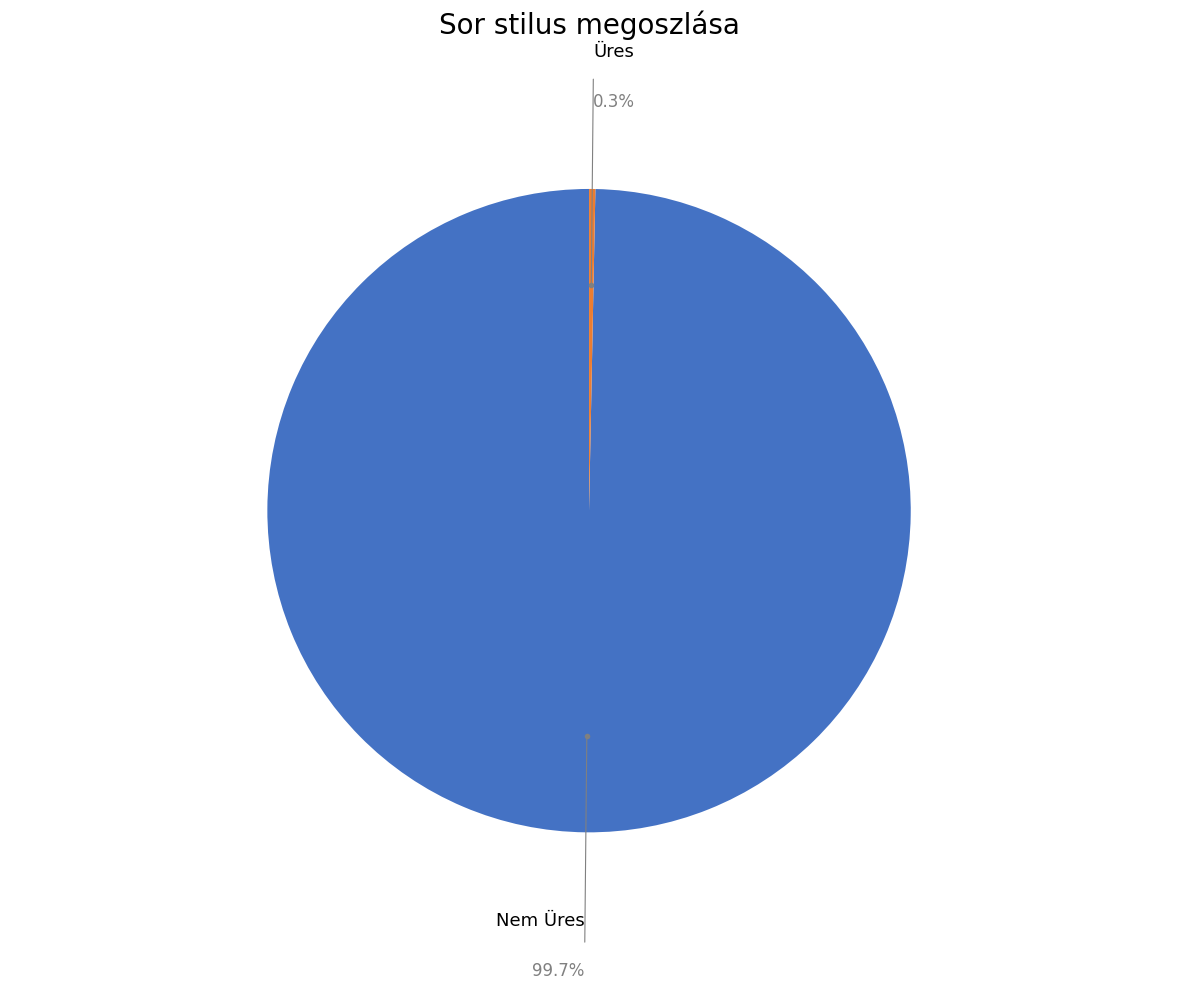

Is there a majority slice in this chart?

Yes